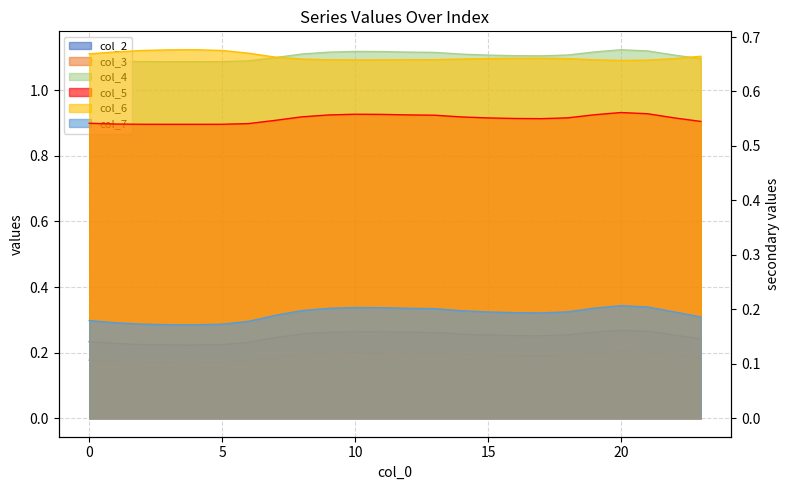

Which category has the highest value in the col_2 series?

20